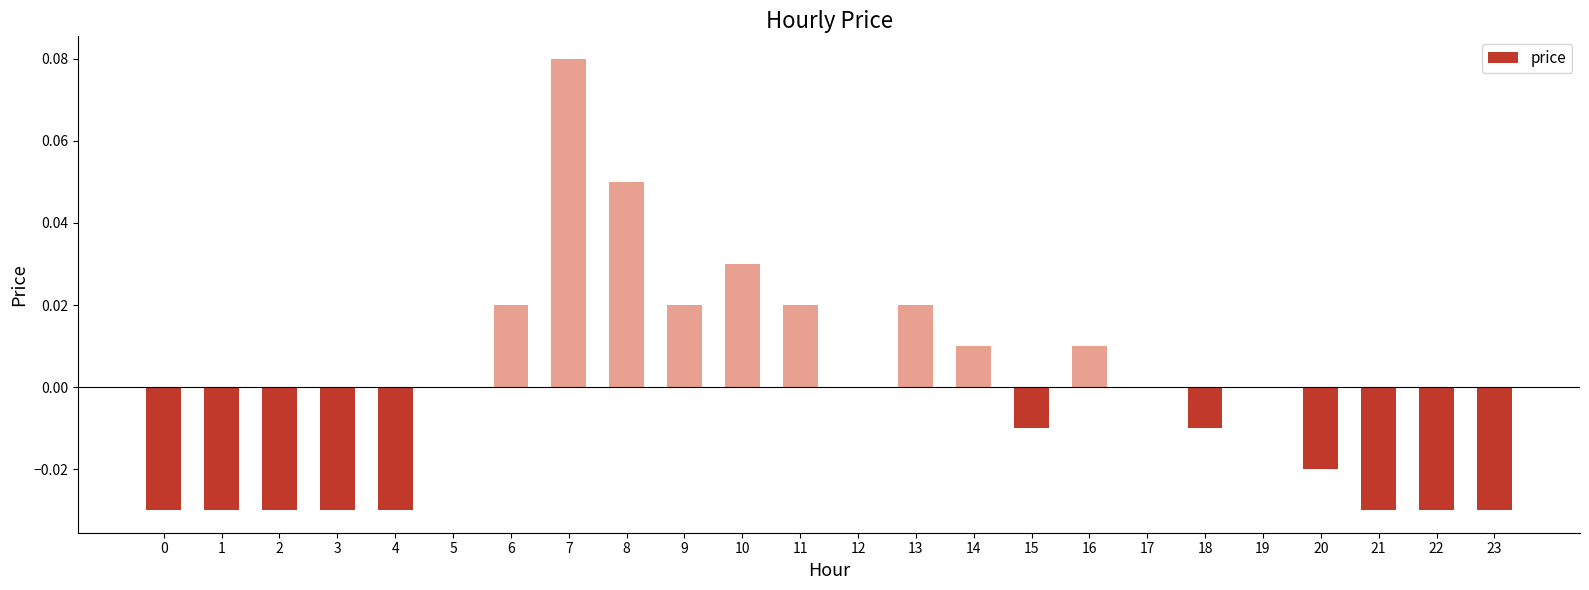

Are the bars horizontal?

No